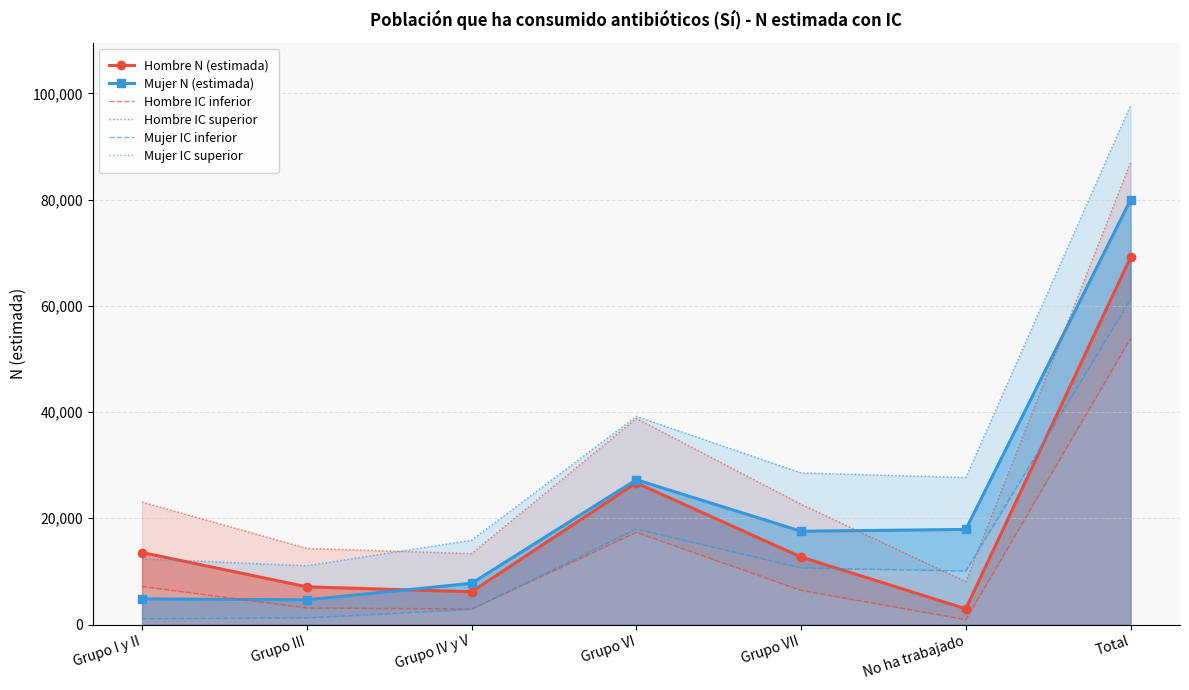

What is the difference between the second highest and minimum values in the Mujer N (estimada) series?

22616